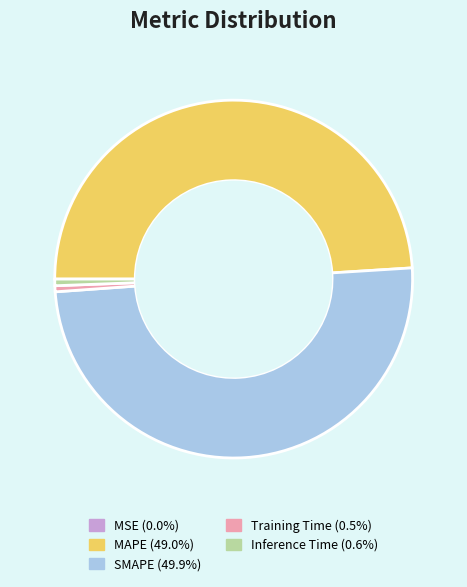

Is the sum of Inference Time (0.6%) and SMAPE (49.9%) greater than half?

Yes